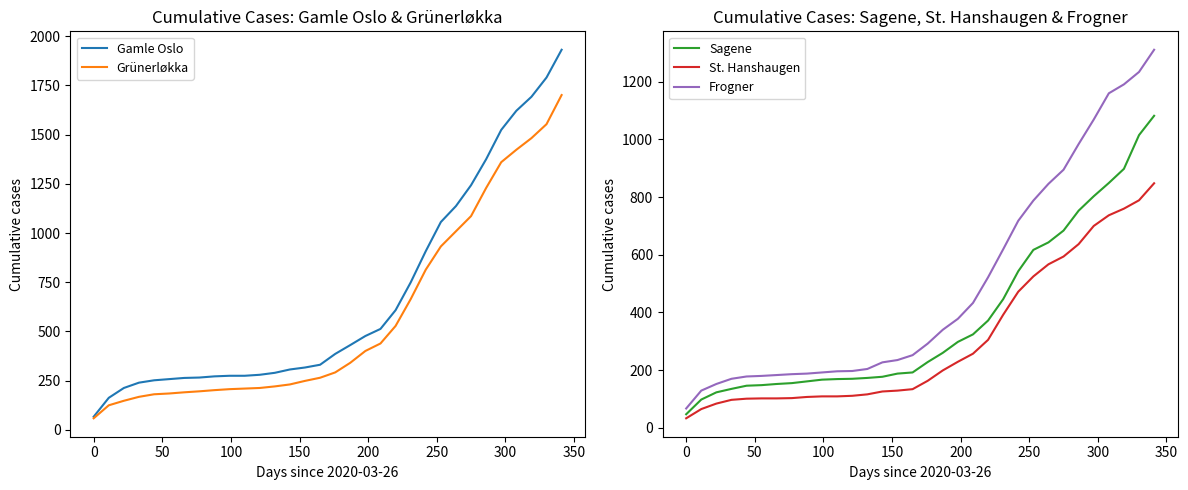

What is the lowest value of the Grünerløkka series?

59